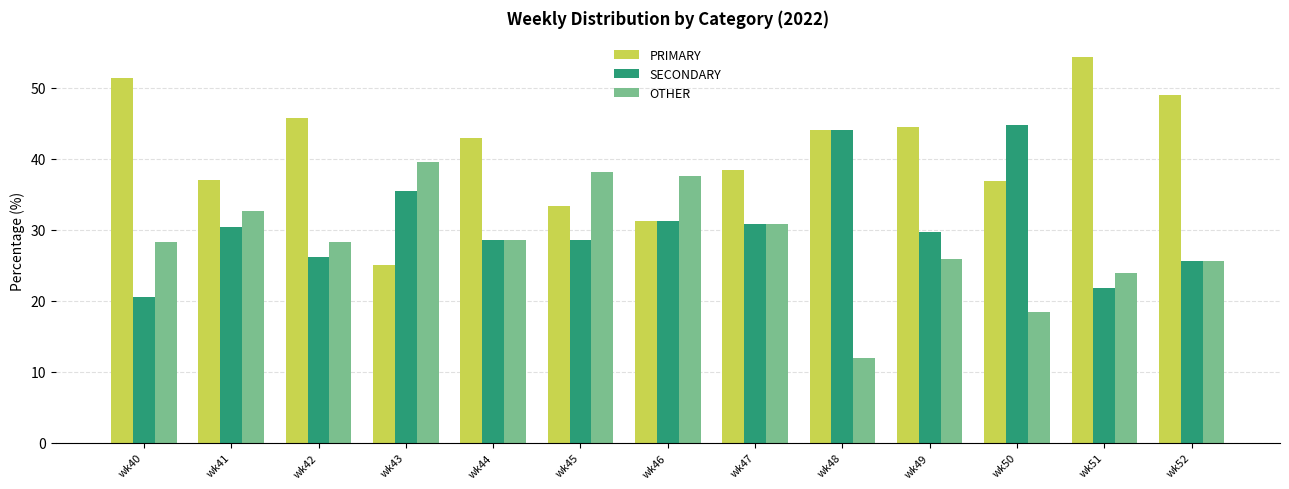

At which category does the chart reach its peak across all series?

wk51